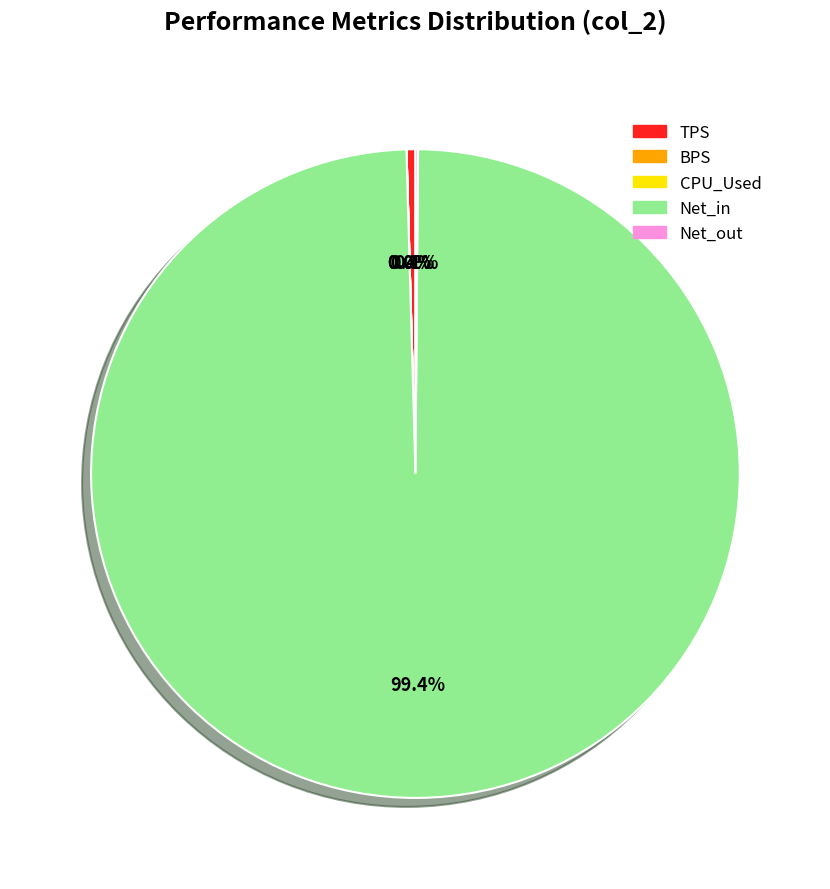

Which slice represents more than half of the pie?

Net_in